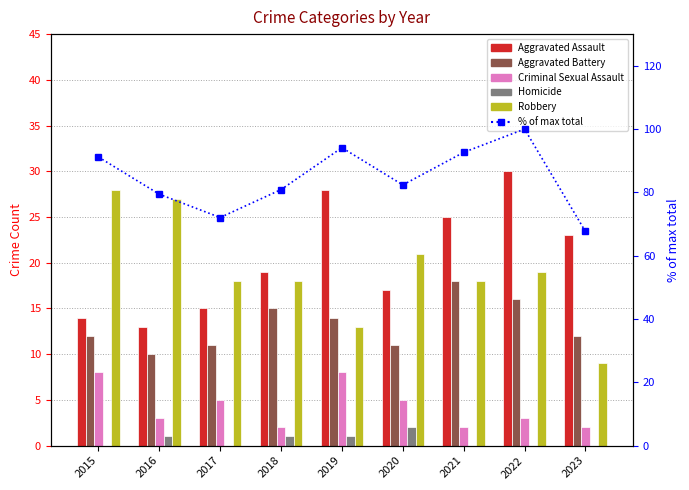

Rank the categories by % of max total value from lowest to highest.

2023, 2017, 2016, 2018, 2020, 2015, 2021, 2019, 2022